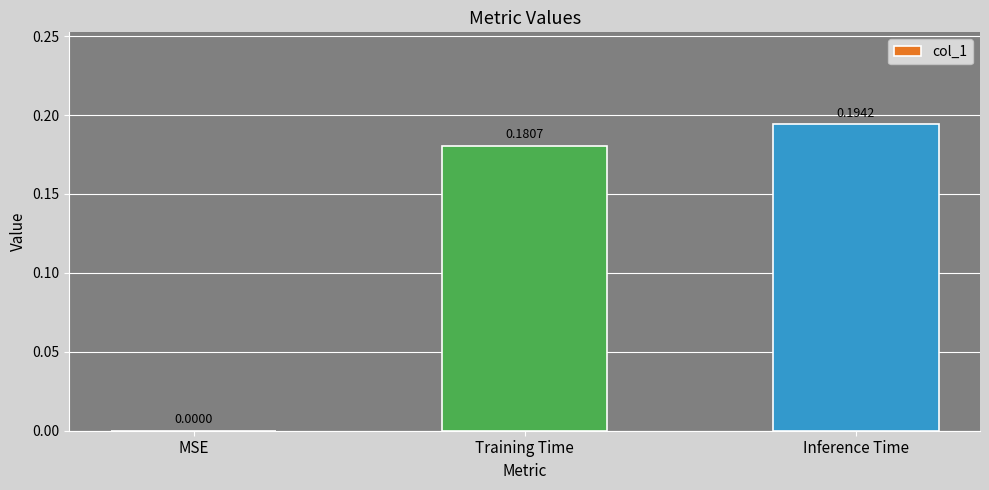

At which category does the chart reach its peak across all series?

Inference Time